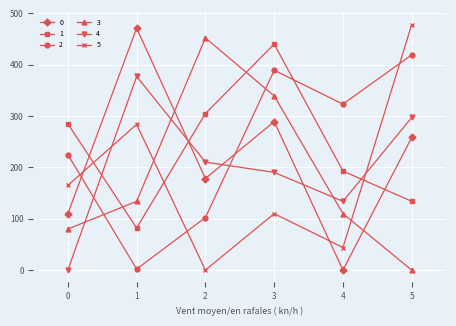

The value of 5 at 1 is 284.0. True or false?

True